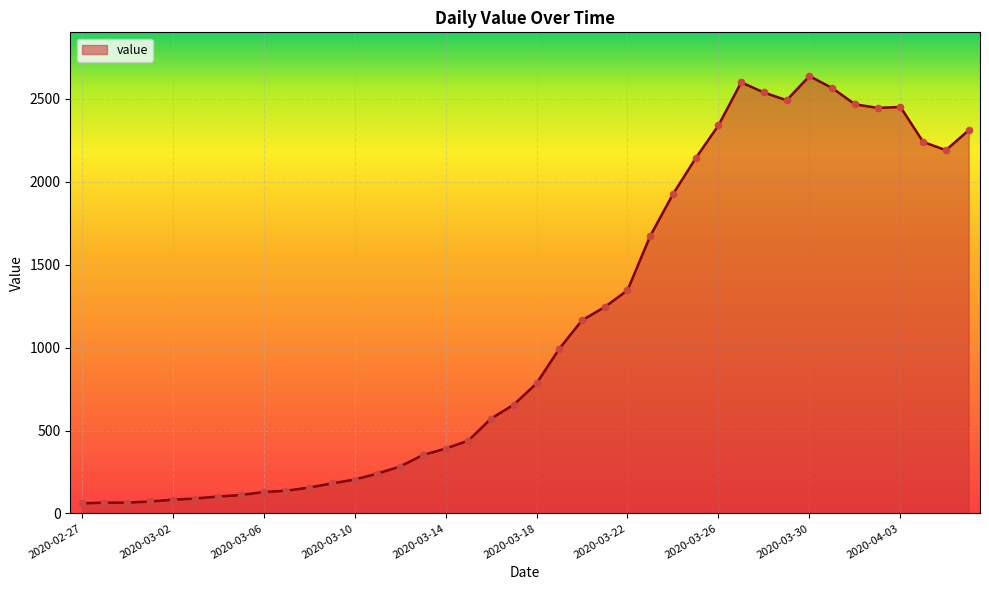

What is the minimum value shown in the chart?

61